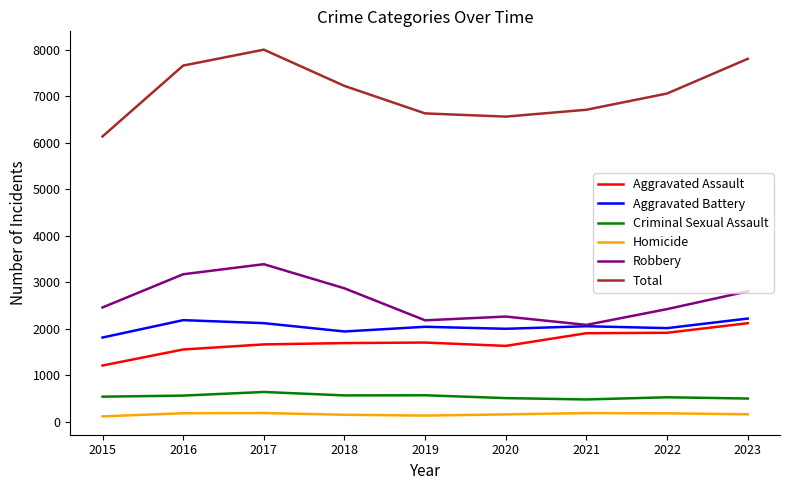

Is it true that Robbery equals 2459 at 2015?

True